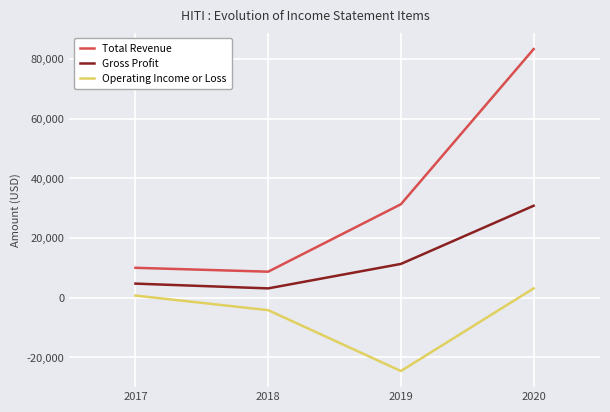

What is the sum of all Operating Income or Loss values?

-25000